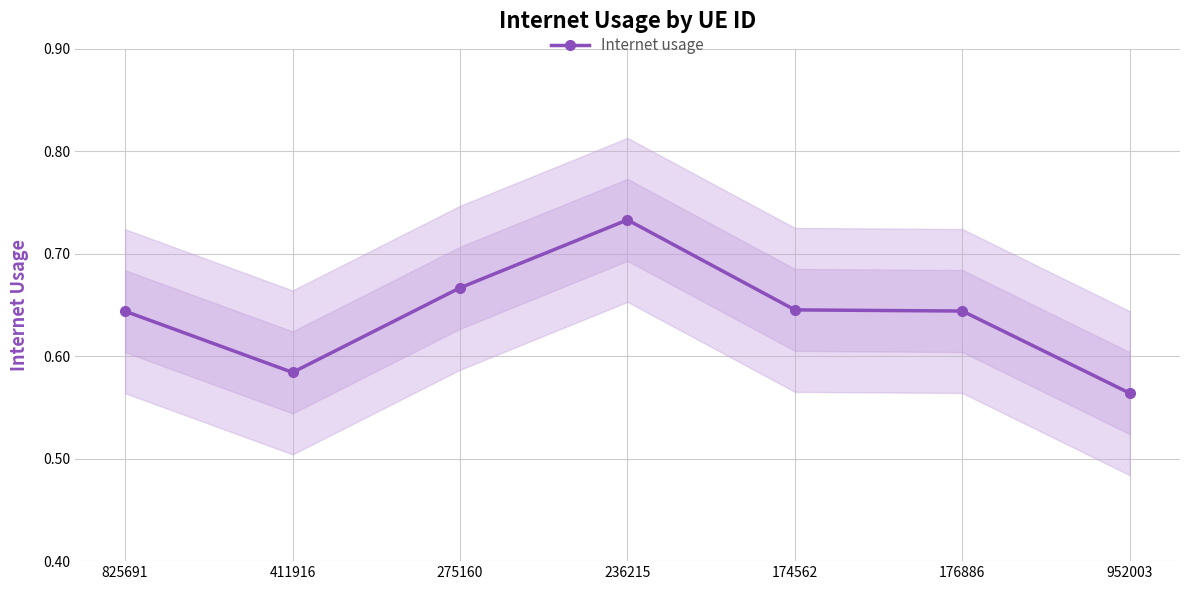

Reading left to right, list all the values displayed in this chart.

0.6	0.6	0.7	0.7	0.6	0.6	0.6